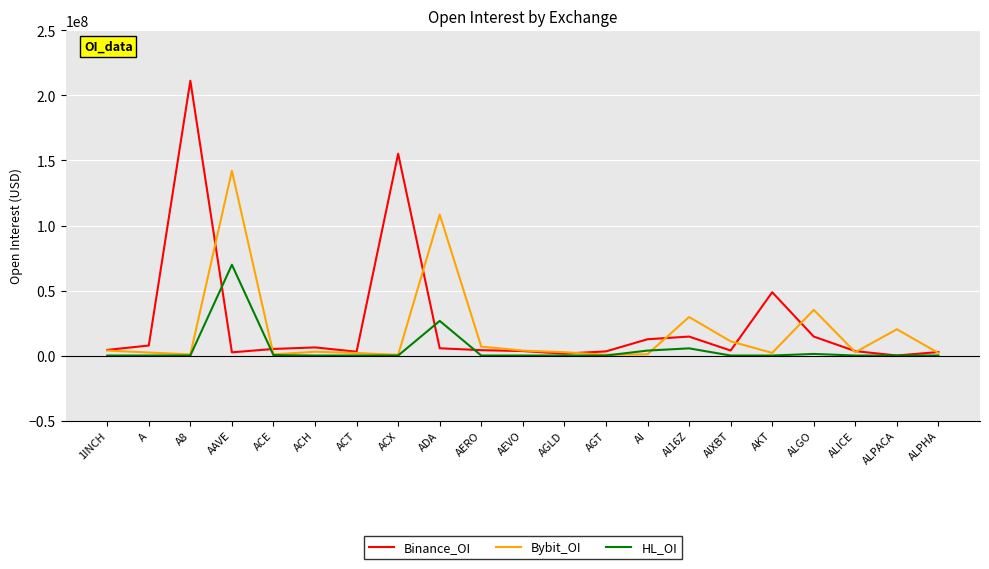

Is it true that HL_OI equals 43901160 at ALICE?

False